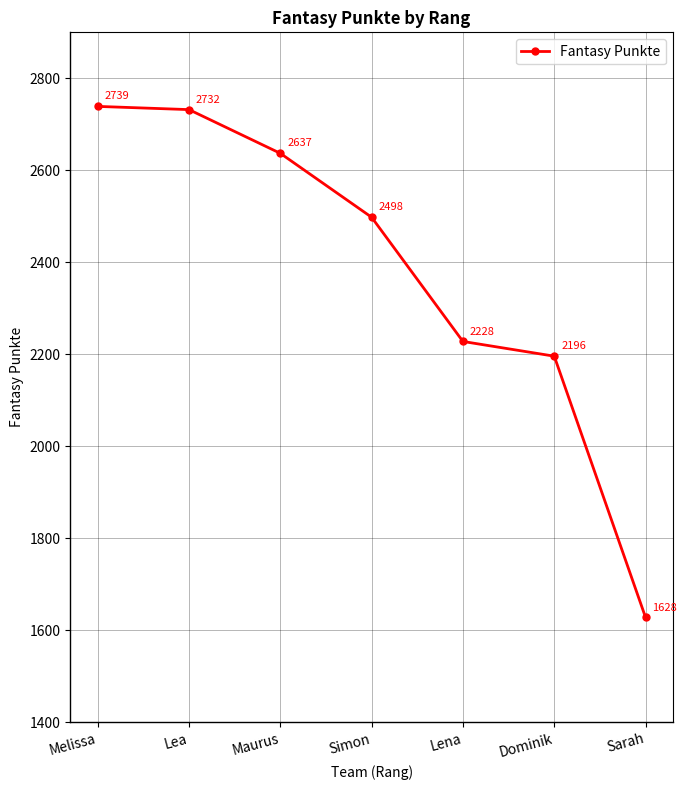

What is the value of the 7th point from the left?

1628